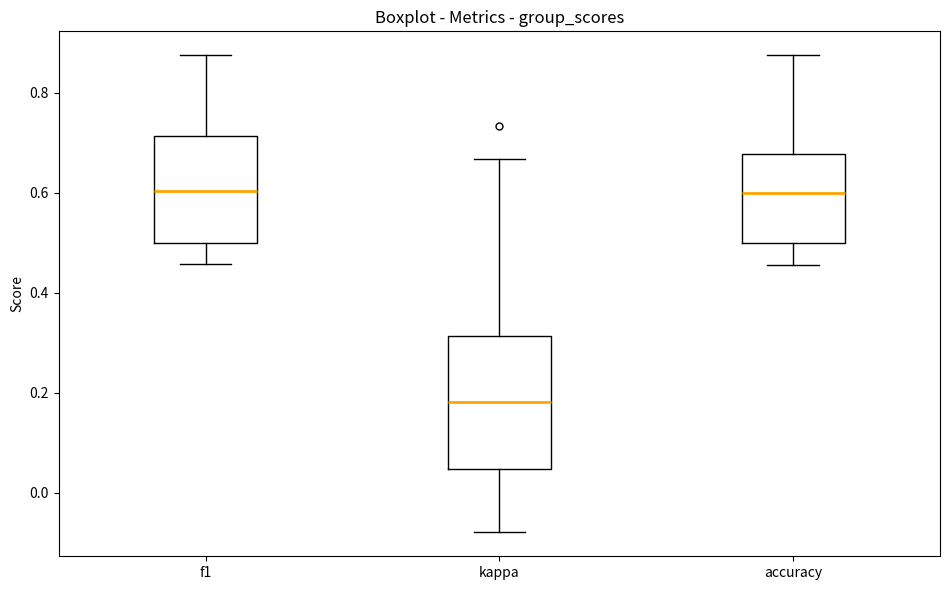

Reading left to right, transcribe this box plot: for each box, give where its median line is, the range the box spans, and where its two whiskers end, as read against the y-axis. The values are not printed on the chart, so give them approximately, as read against the axis.

f1: median 0.60, box 0.50 to 0.72, whiskers 0.46 to 0.88
kappa: median 0.18, box 0.04 to 0.32, whiskers -0.08 to 0.66
accuracy: median 0.60, box 0.50 to 0.68, whiskers 0.46 to 0.88